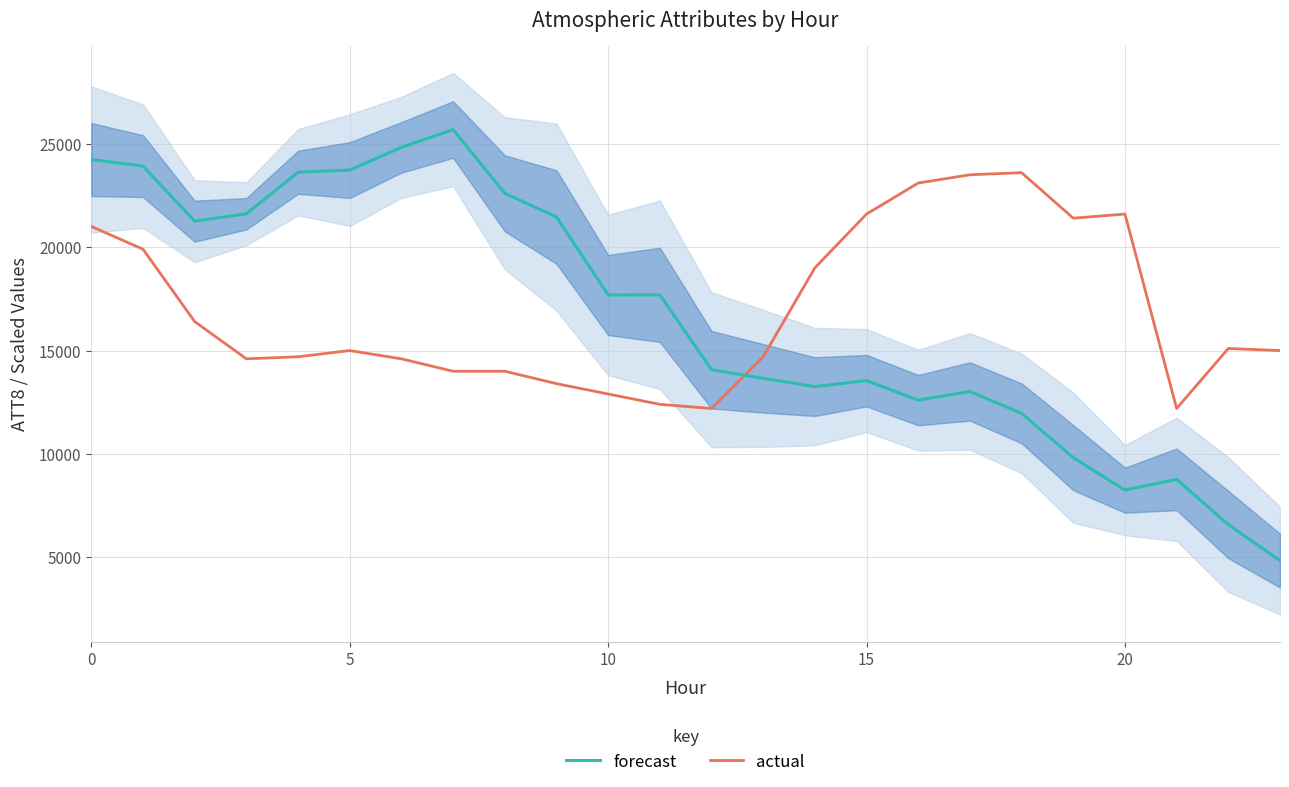

Is the value of actual at 17 greater than the value of forecast at 23?

Yes